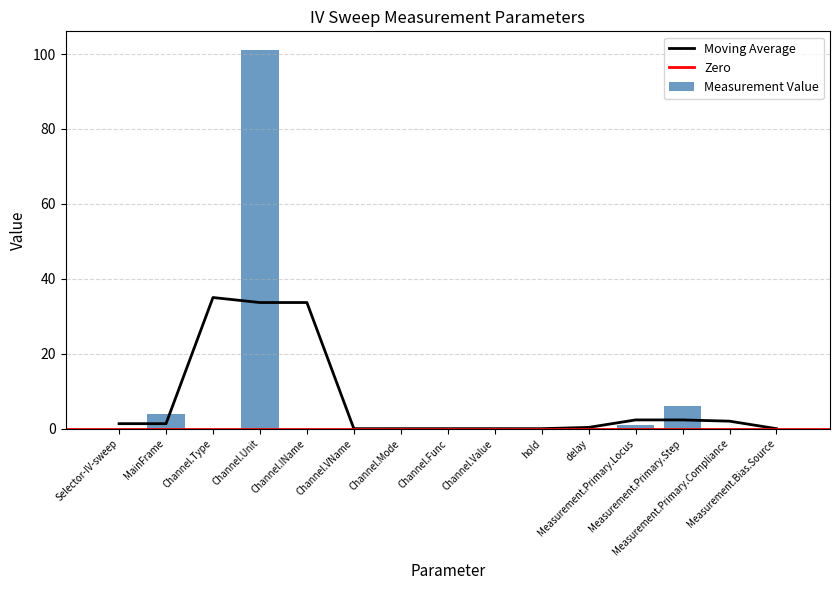

The Measurement.Primary.Stop series shows 6.2 at delay. True or false?

False